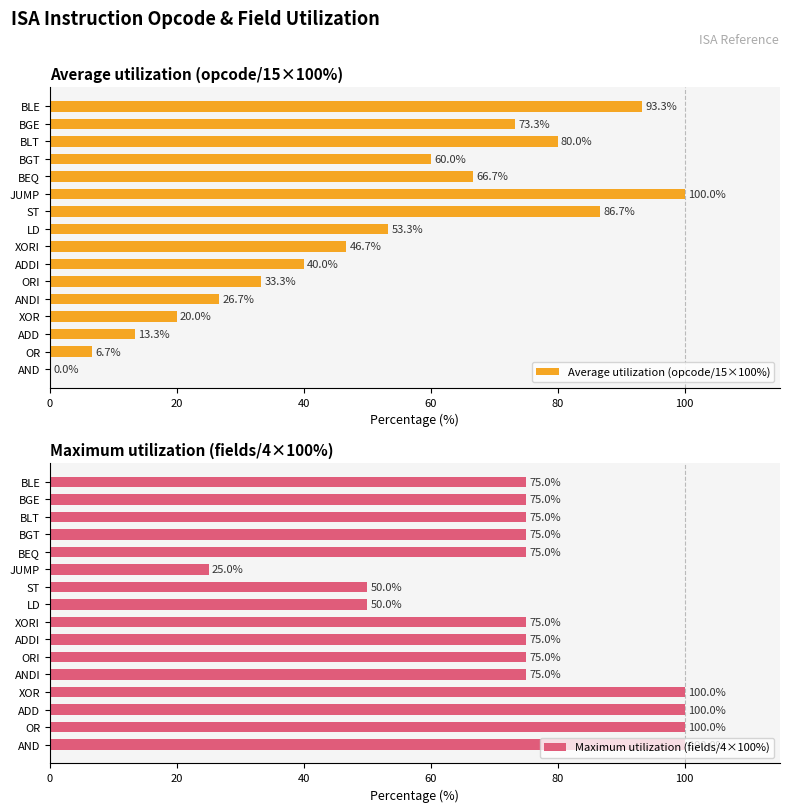

Which category has the highest value in the Average utilization (opcode/15×100%) series?

JUMP